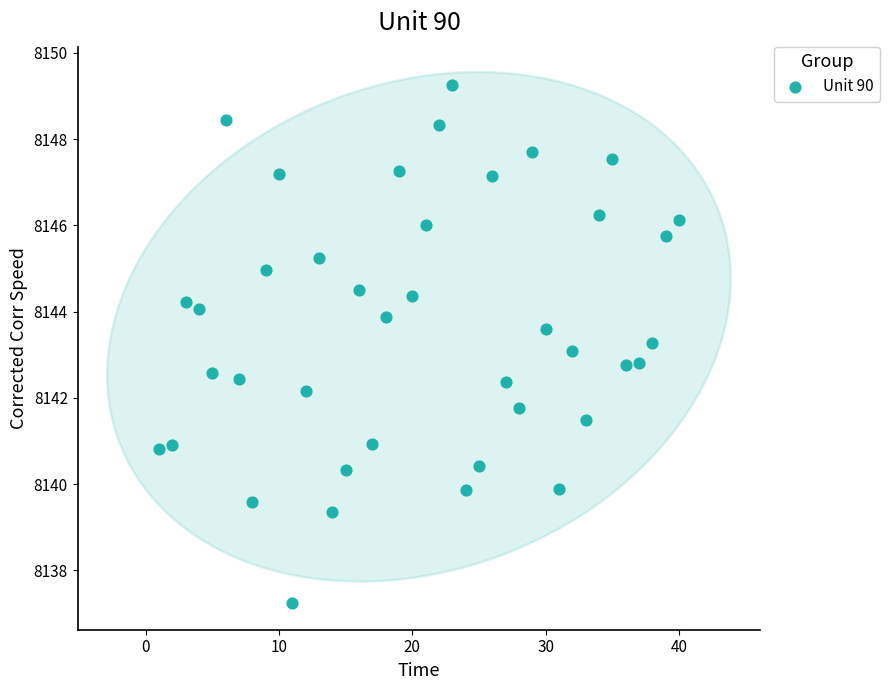

What is the range of X values (max minus min)?

39.0